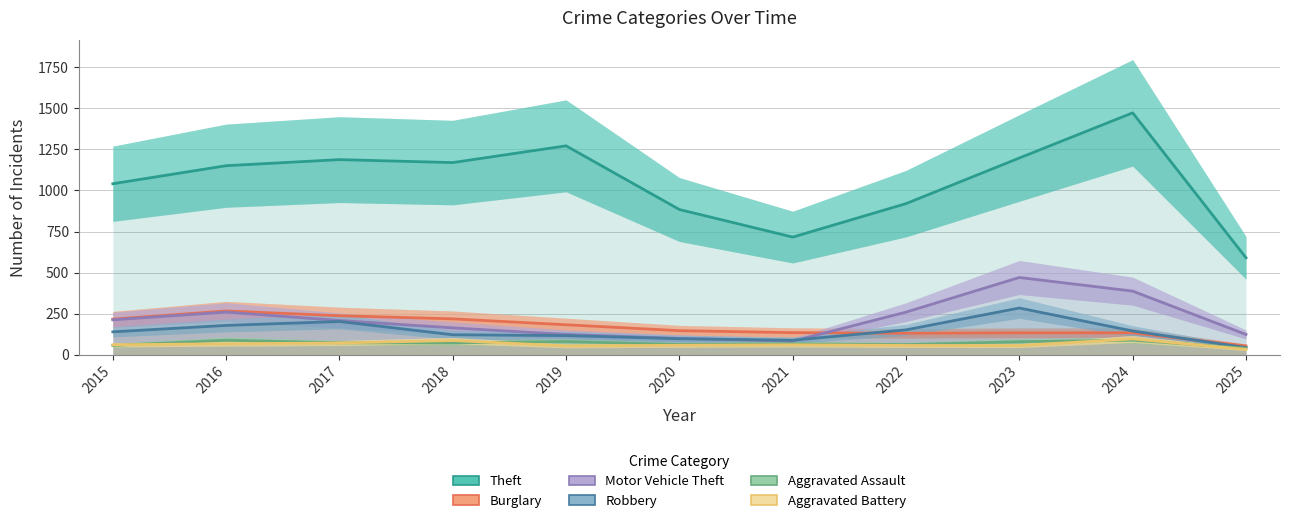

How many interior local valleys does the Aggravated Assault series have?

2